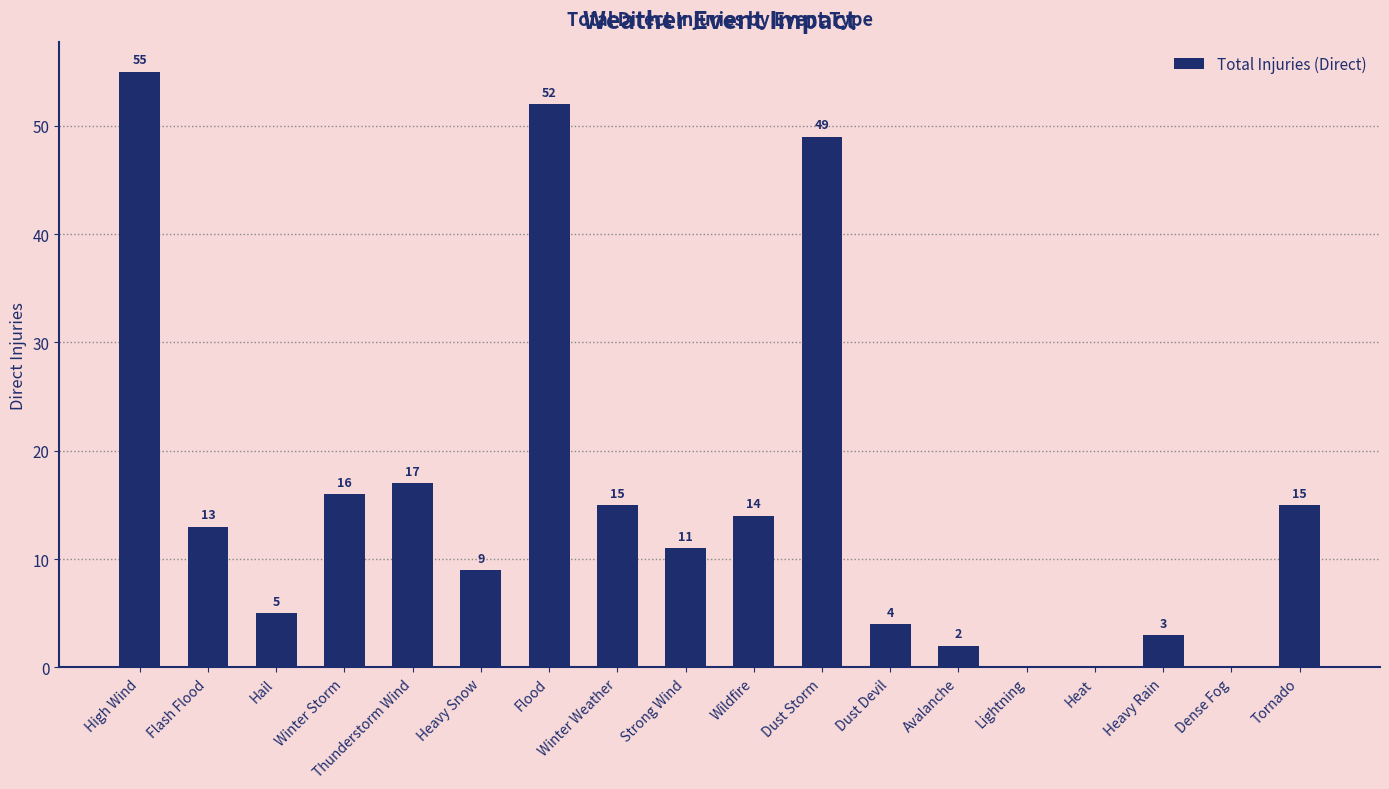

What is the change in value from Strong Wind to Wildfire?

+3